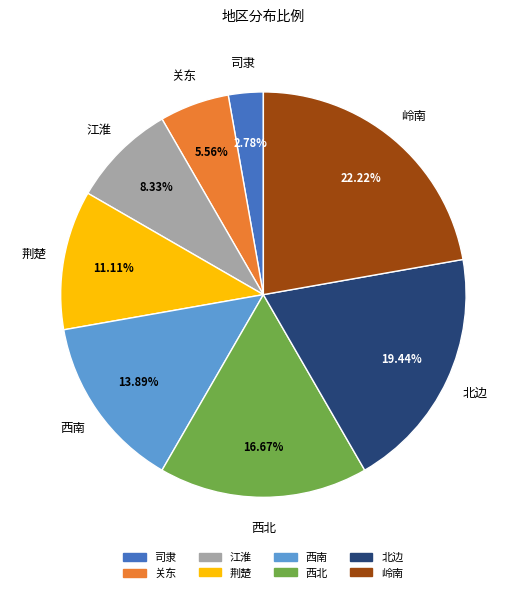

What percentage is NOT represented by 西南?

86.1%